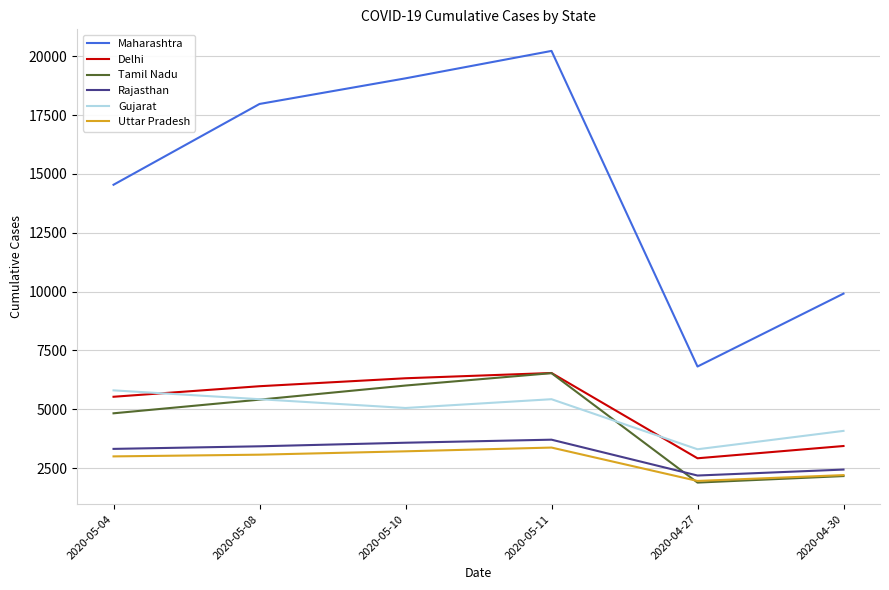

Which series has the widest spread of values?

Maharashtra